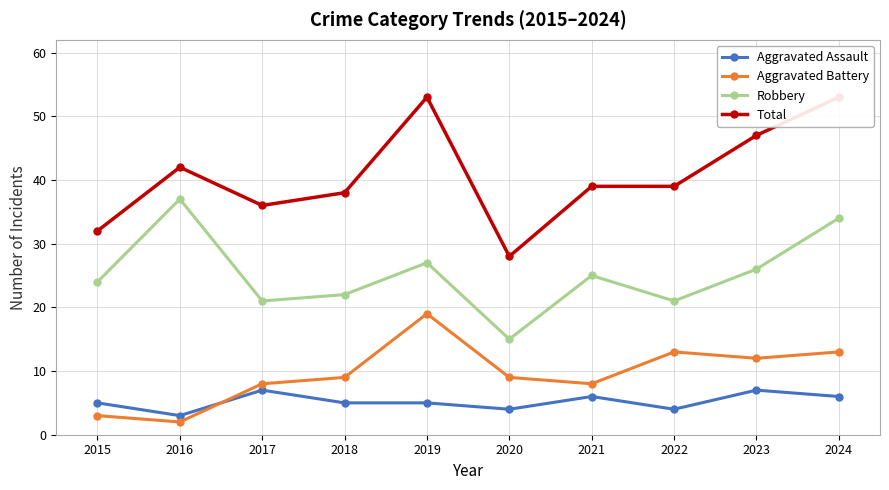

Which series has the largest range (max minus min)?

Total